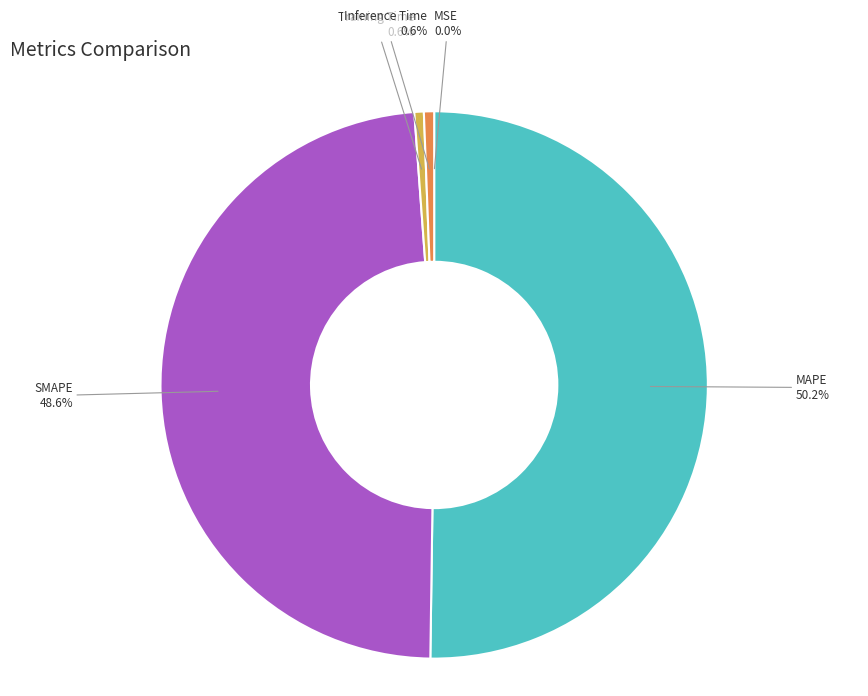

What is the total percentage of Inference Time and Training Time?

1.2%